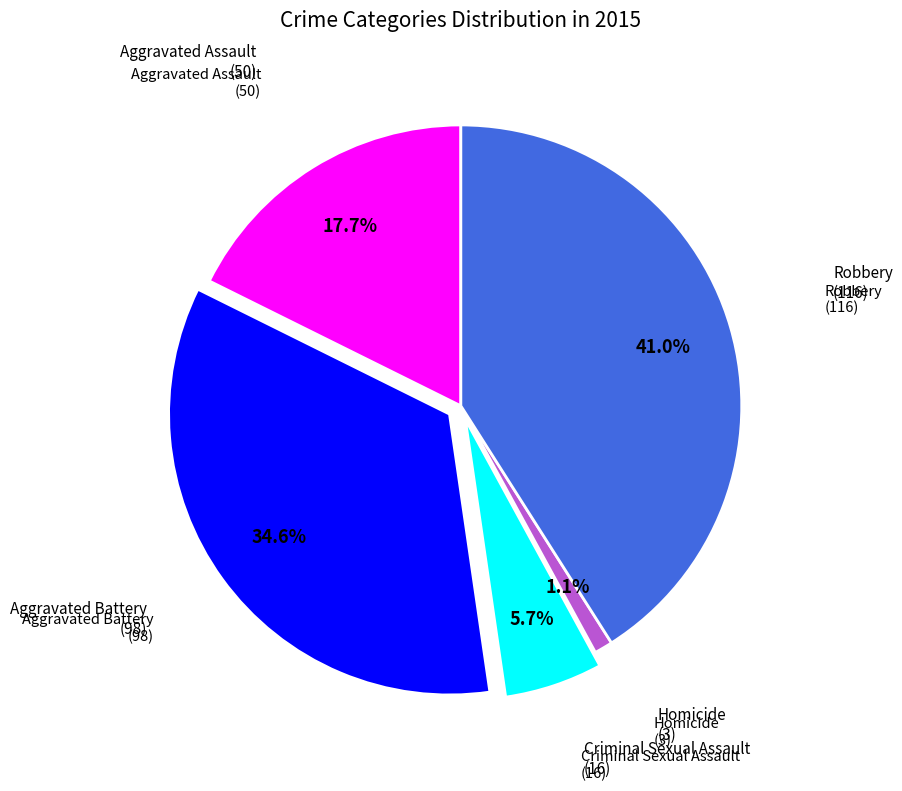

Combined, do Criminal Sexual Assault and Aggravated Assault account for over 50%?

No